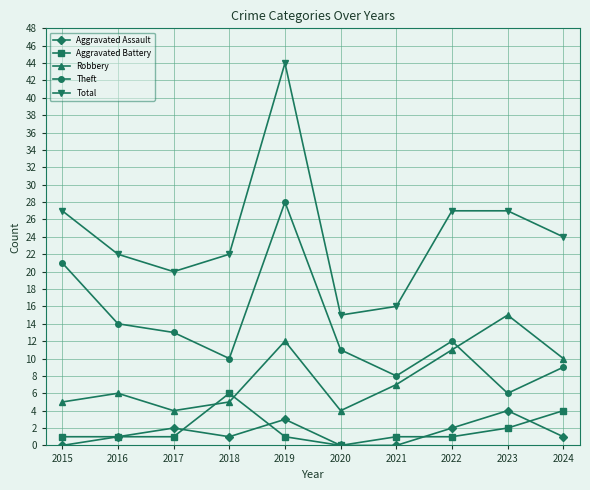

Reading left to right, extract all data points from this chart.

Aggravated Assault: 0	1	2	1	3	0	0	2	4	1
Aggravated Battery: 1	1	1	6	1	0	1	1	2	4
Robbery: 5	6	4	5	12	4	7	11	15	10
Theft: 21	14	13	10	28	11	8	12	6	9
Total: 27	22	20	22	44	15	16	27	27	24